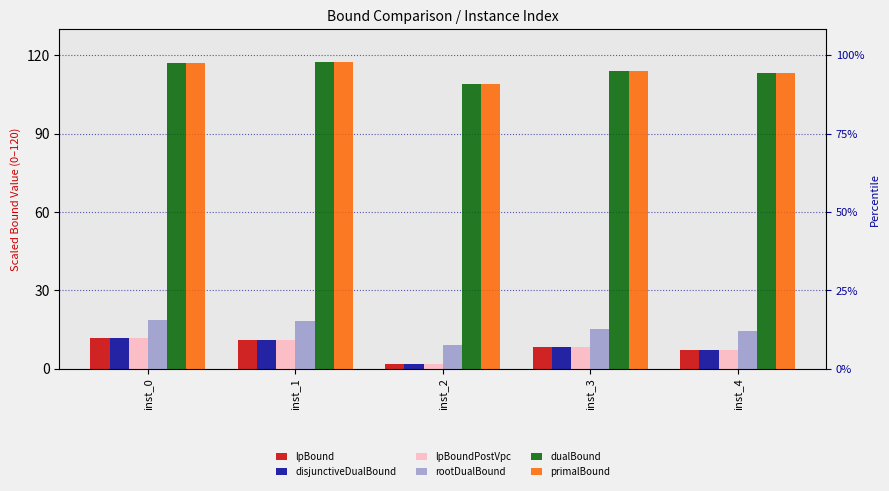

Which has a higher value, inst_1 or inst_2?

inst_1